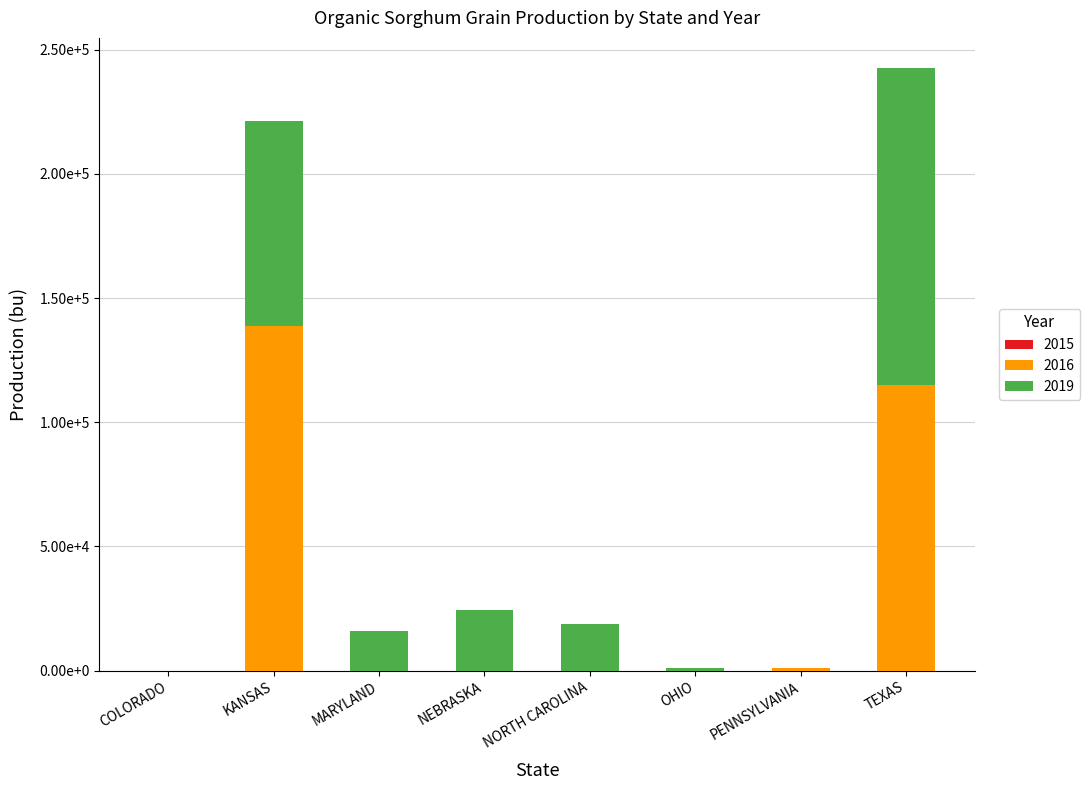

Which series has the widest spread of values?

2016